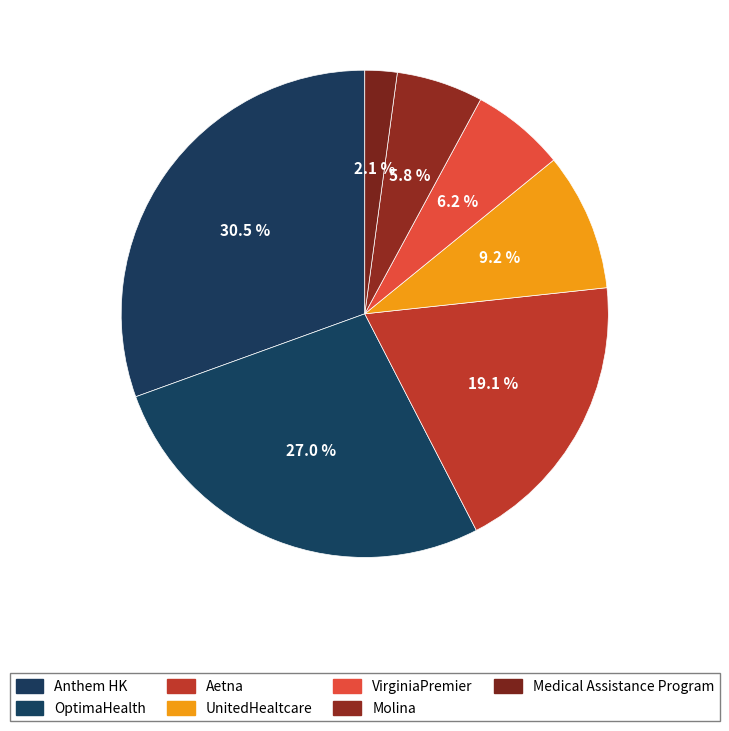

What is the ratio of the value at VirginiaPremier to the value at Anthem HK?

0.2